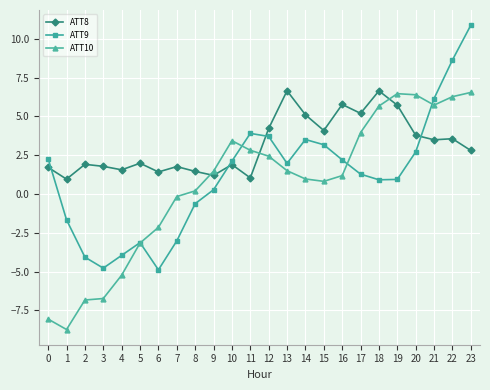

What is the minimum value shown in the chart?

-8.7